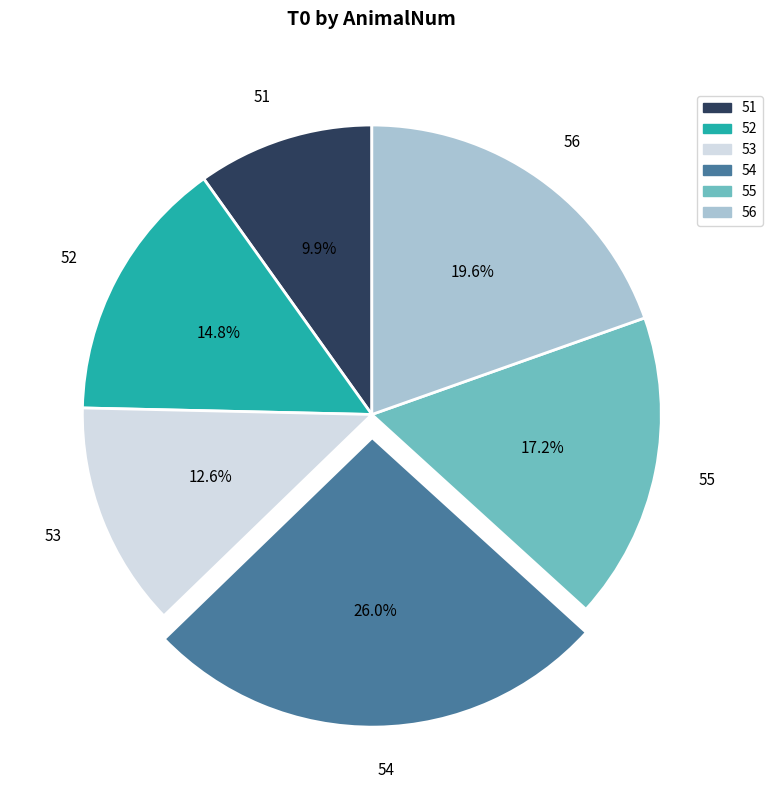

Which has a higher value, 56 or 52?

56